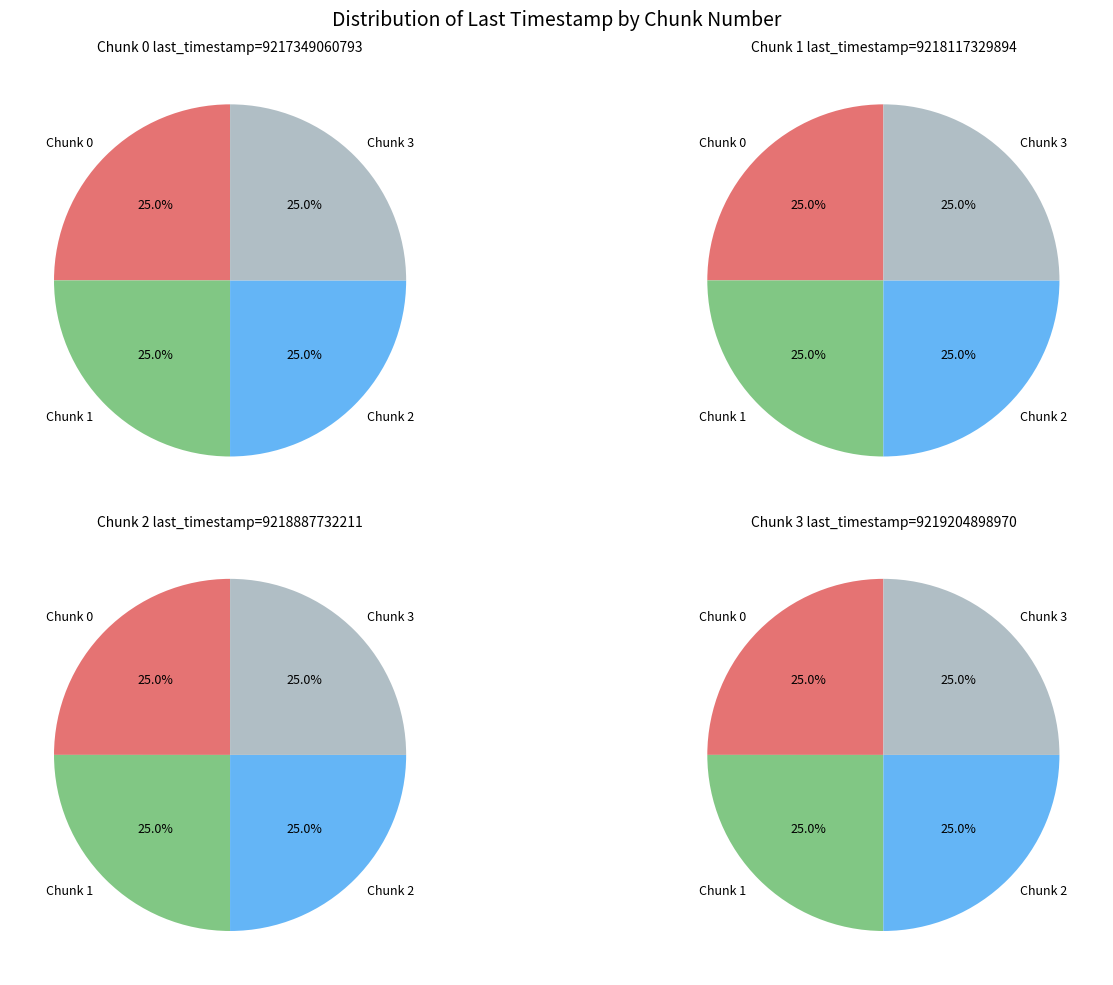

What is the ratio of the value at 1 to the value at 3?

1.0